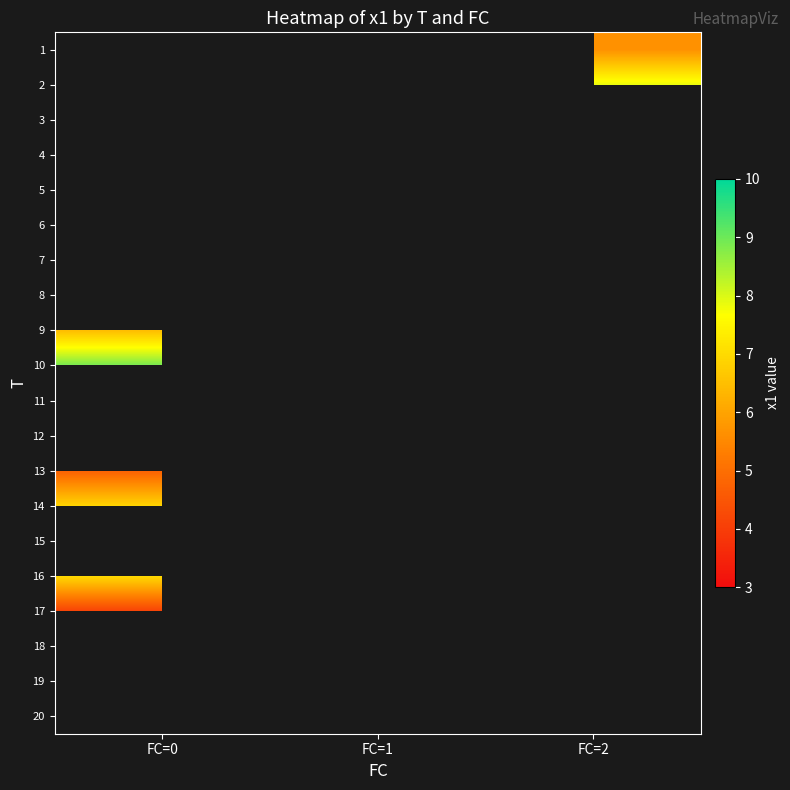

At which label does 18 reach its peak?

FC=0